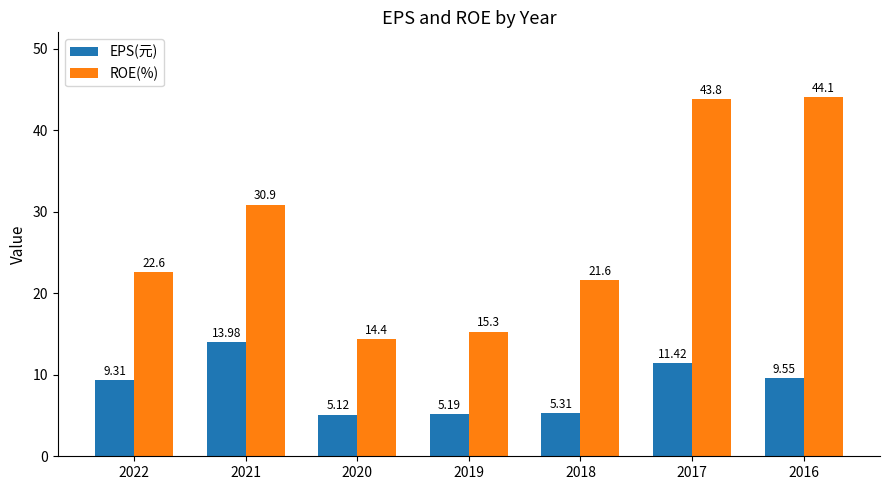

What is the value of the EPS(元) bar at the 2nd from the left?

14.0